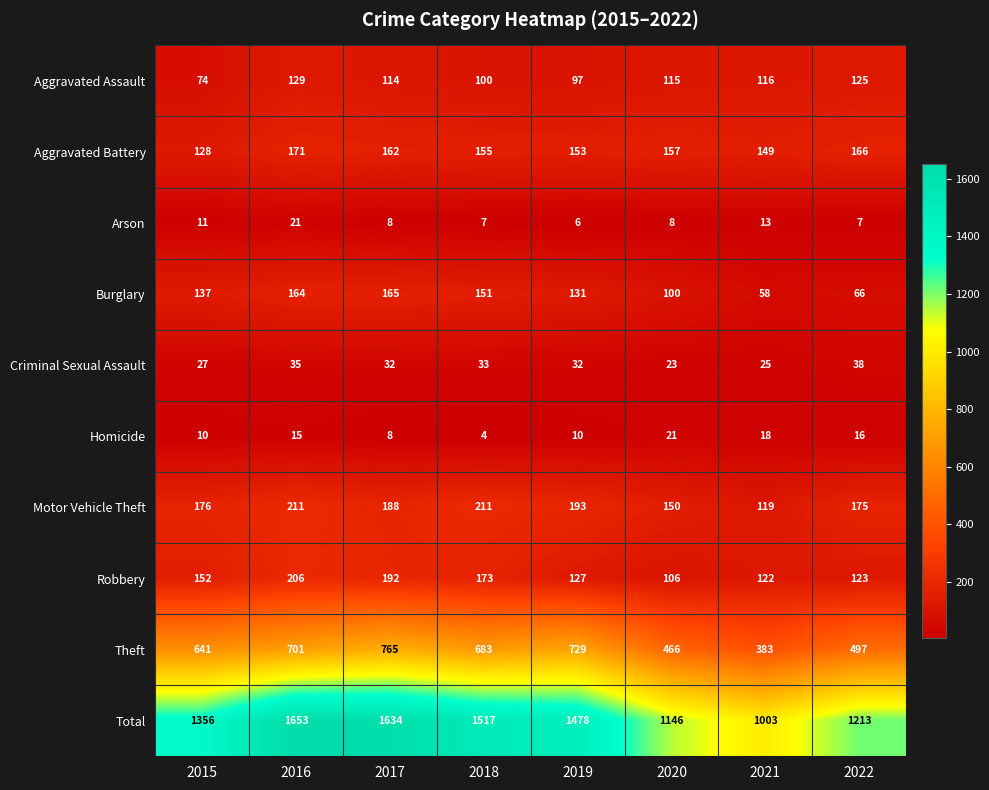

True or false: Aggravated Assault has a value of 125 at 2022.

True